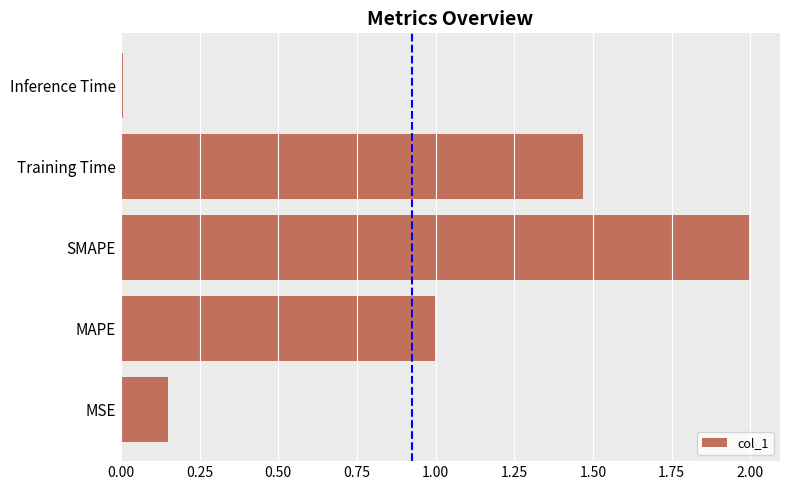

What is the sum of all values?

4.6